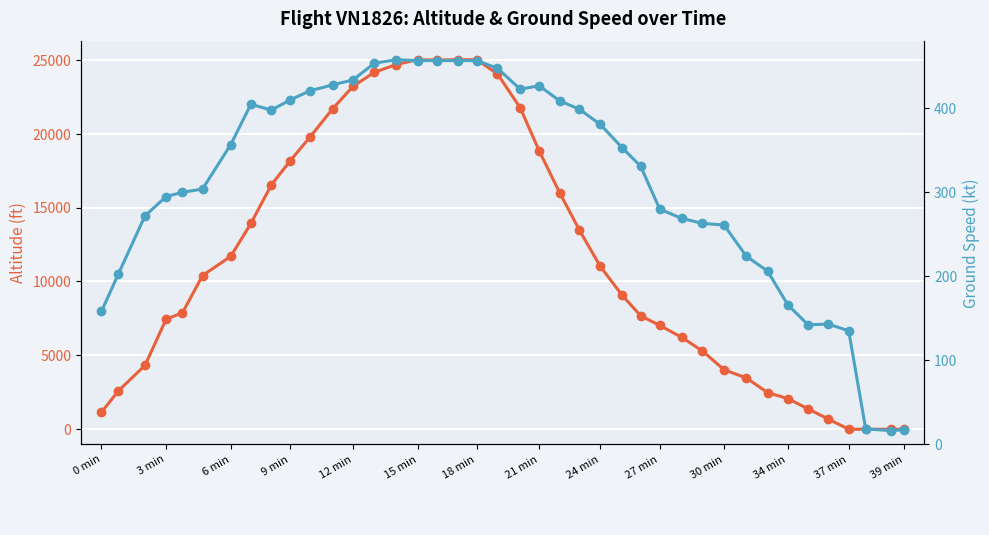

True or false: Altitude (ft) and Ground Speed (kt) intersect in this chart.

True